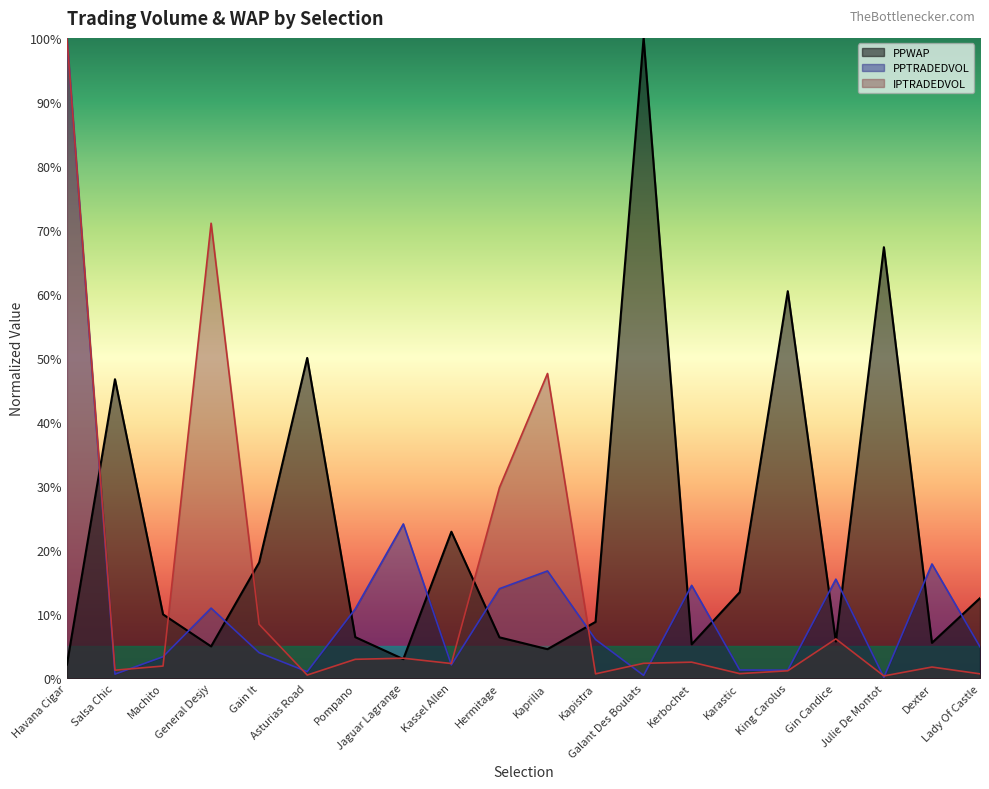

How many intersections are there between PPWAP and IPTRADEDVOL?

9